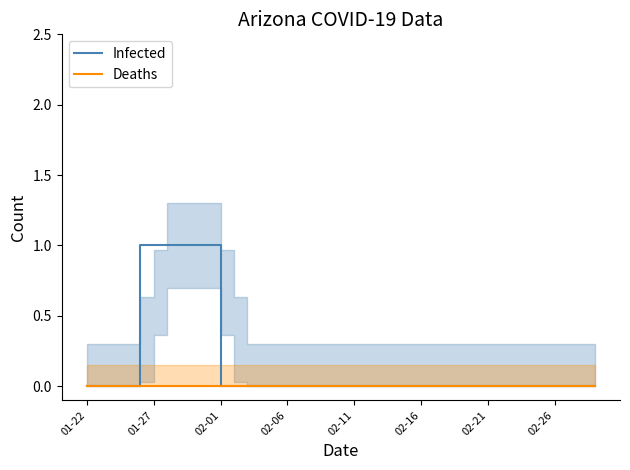

What is the difference between the maximum and minimum values in the Infected series?

1